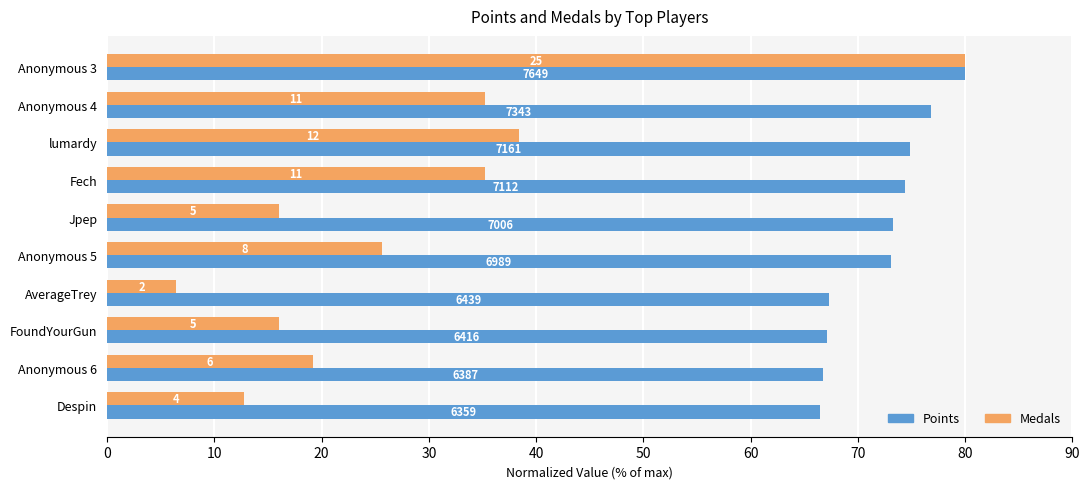

What are all the series names shown in the legend?

Points, Medals